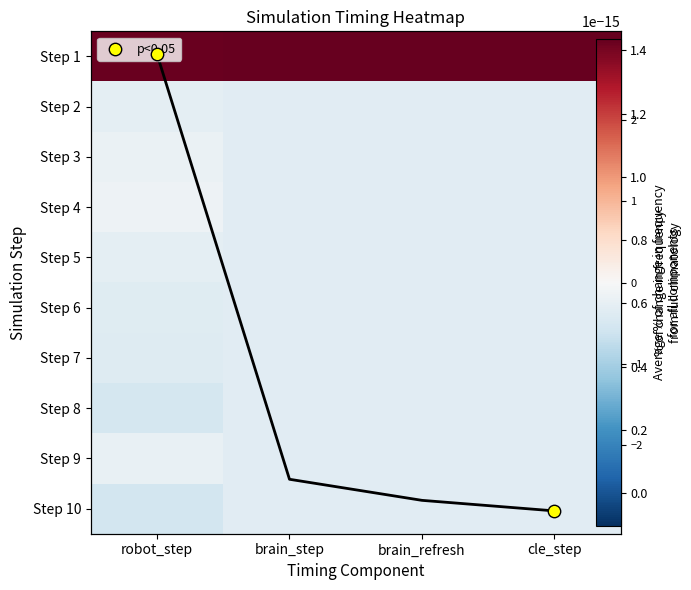

Rank the series at brain_refresh from lowest to highest value.

Step 2, Step 4, Step 3, Step 5, Step 6, Step 7, Step 8, Step 10, Step 9, Step 1